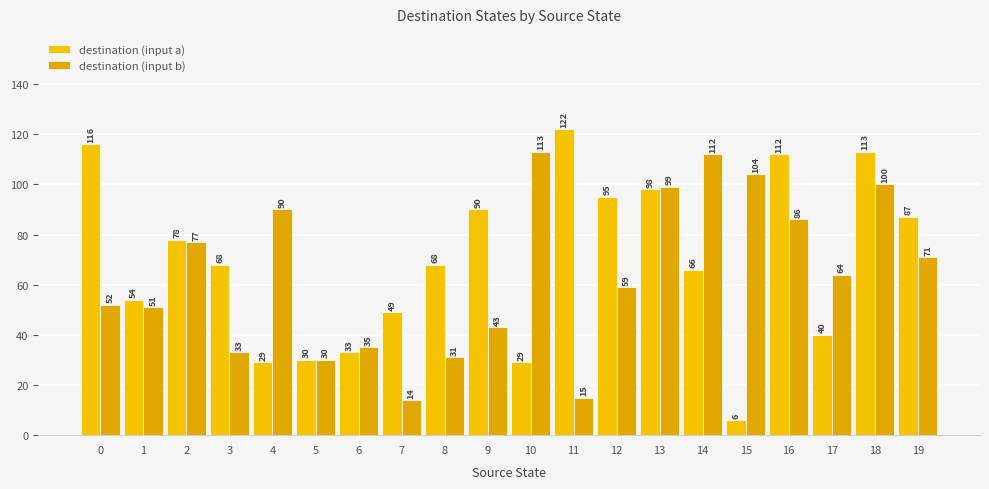

What are all the series names shown in the legend?

destination (input a), destination (input b)